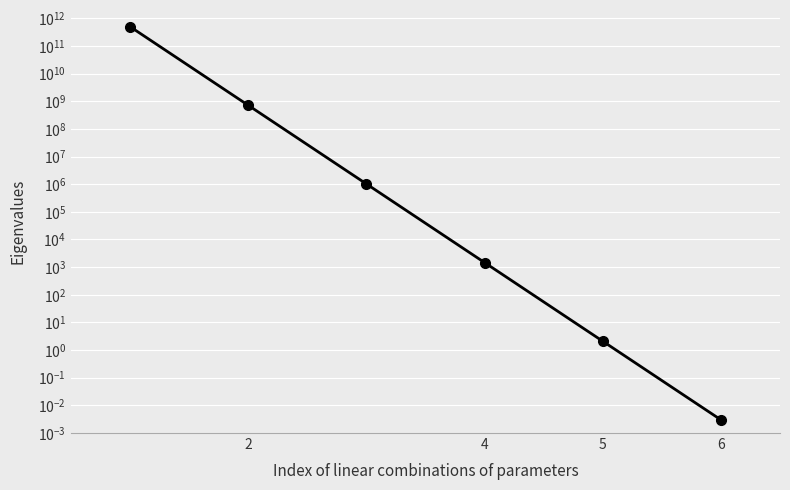

What is the sum of all values?

500716509844.0